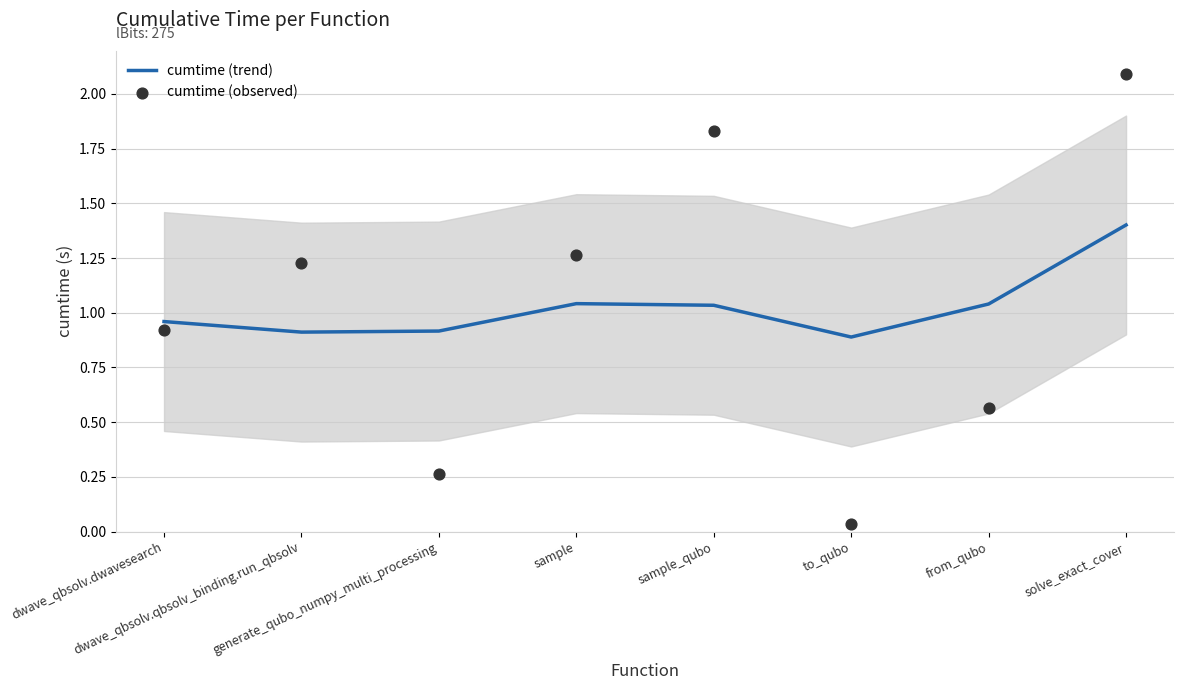

Which series has the largest total across all categories?

cumtime (trend)